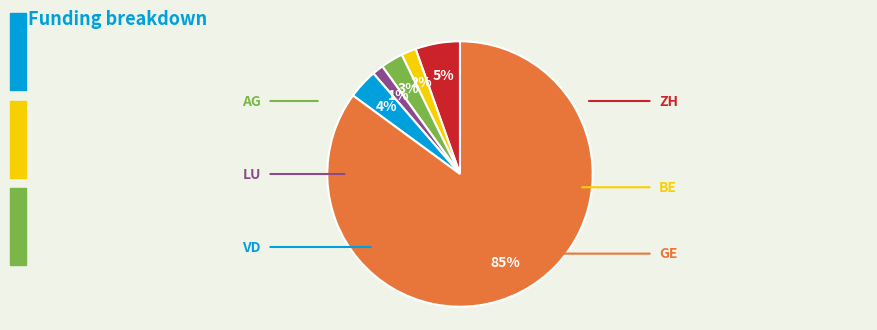

Is there a majority slice in this chart?

Yes